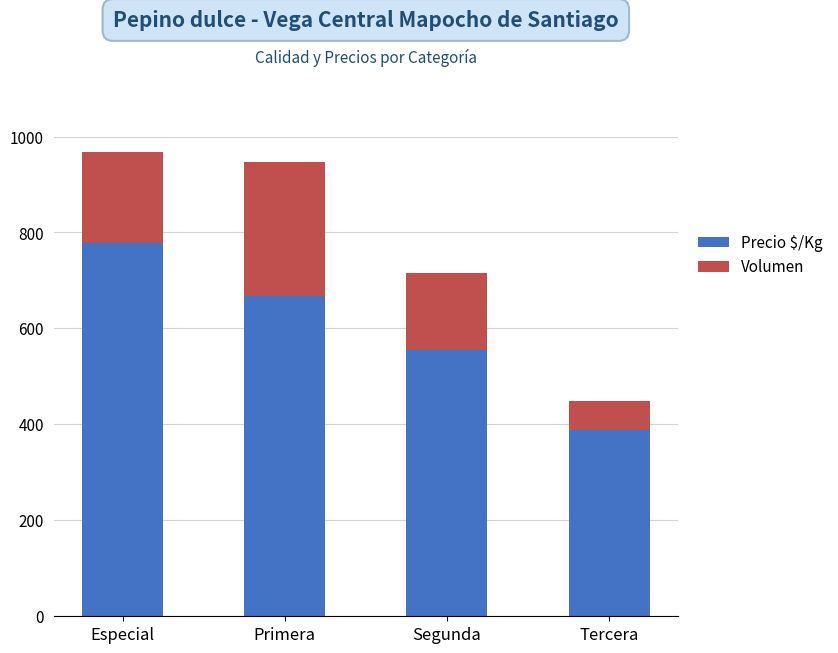

What is the total value across all series at Primera?

947